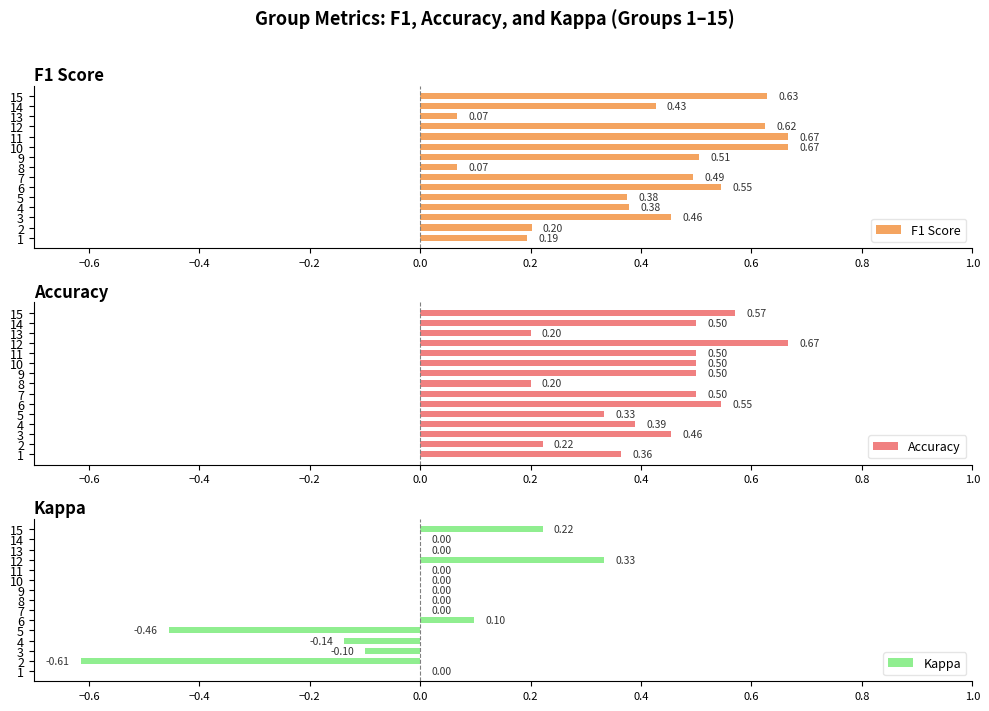

What is the difference between the maximum and second lowest values in the F1 Score series?

0.6